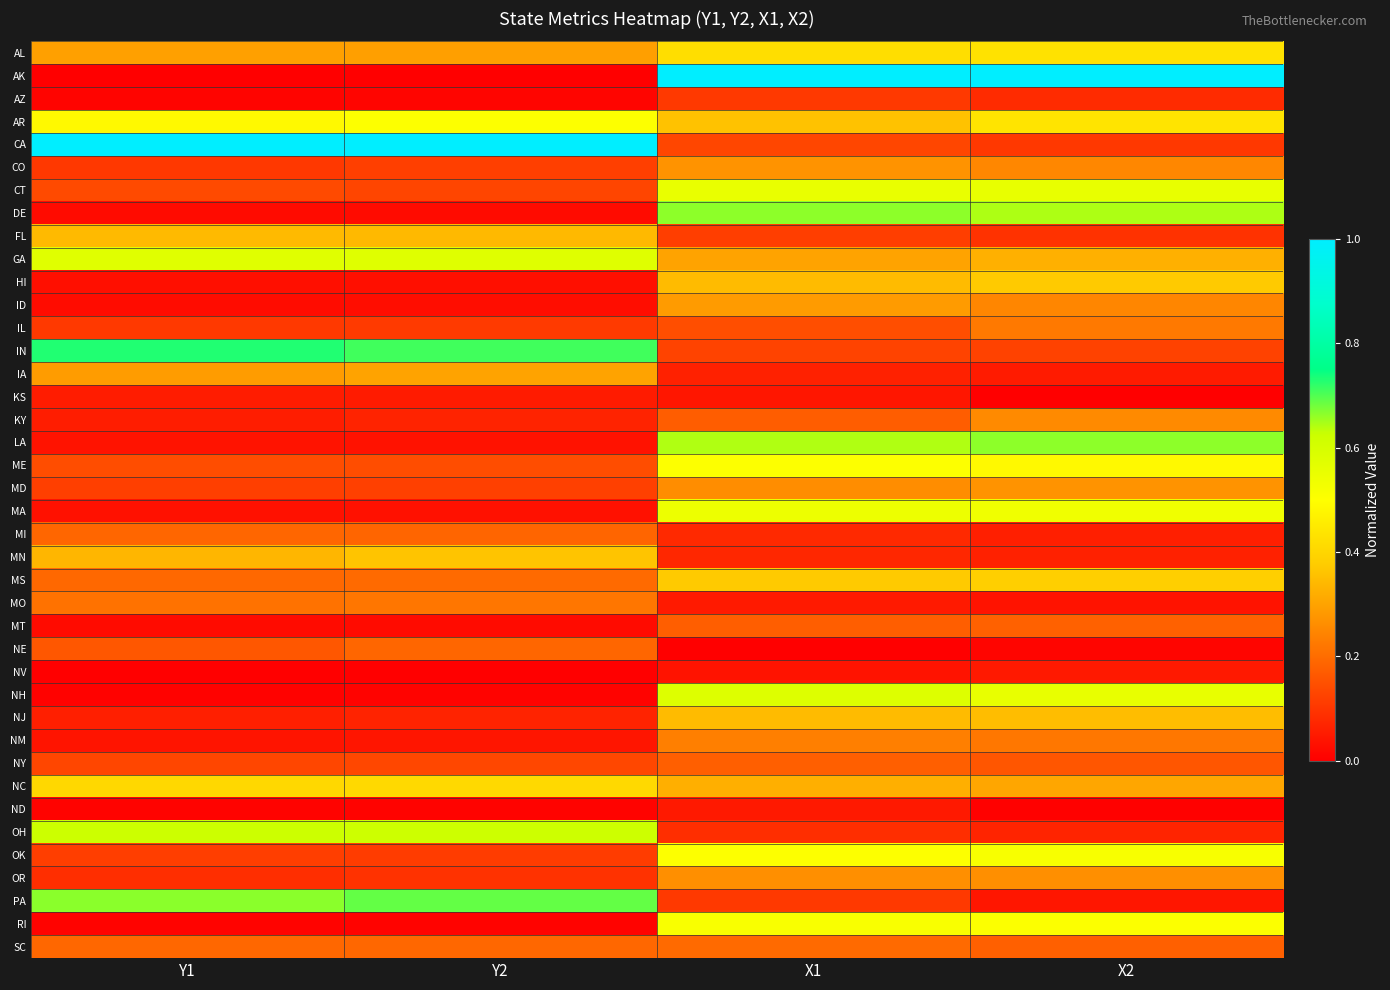

What is the greatest value displayed?

1.0